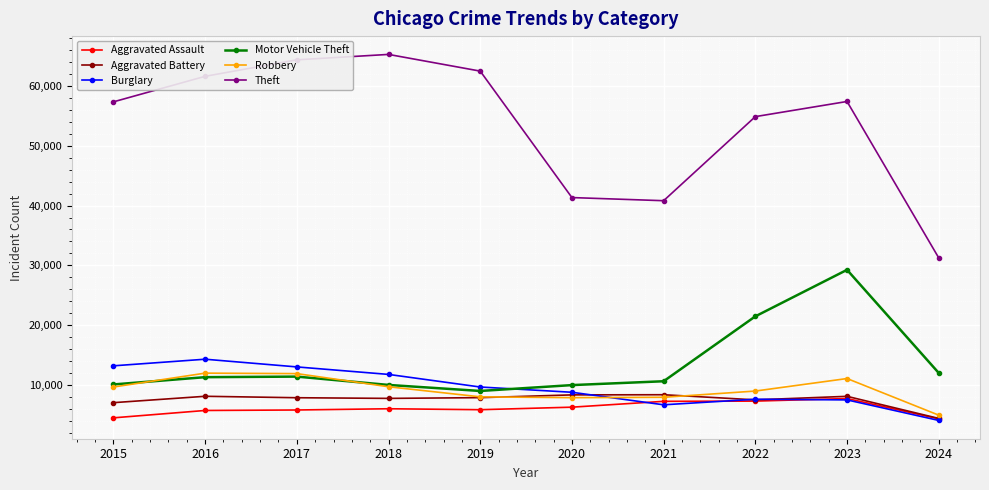

How many interior local peaks does the Theft series have?

2